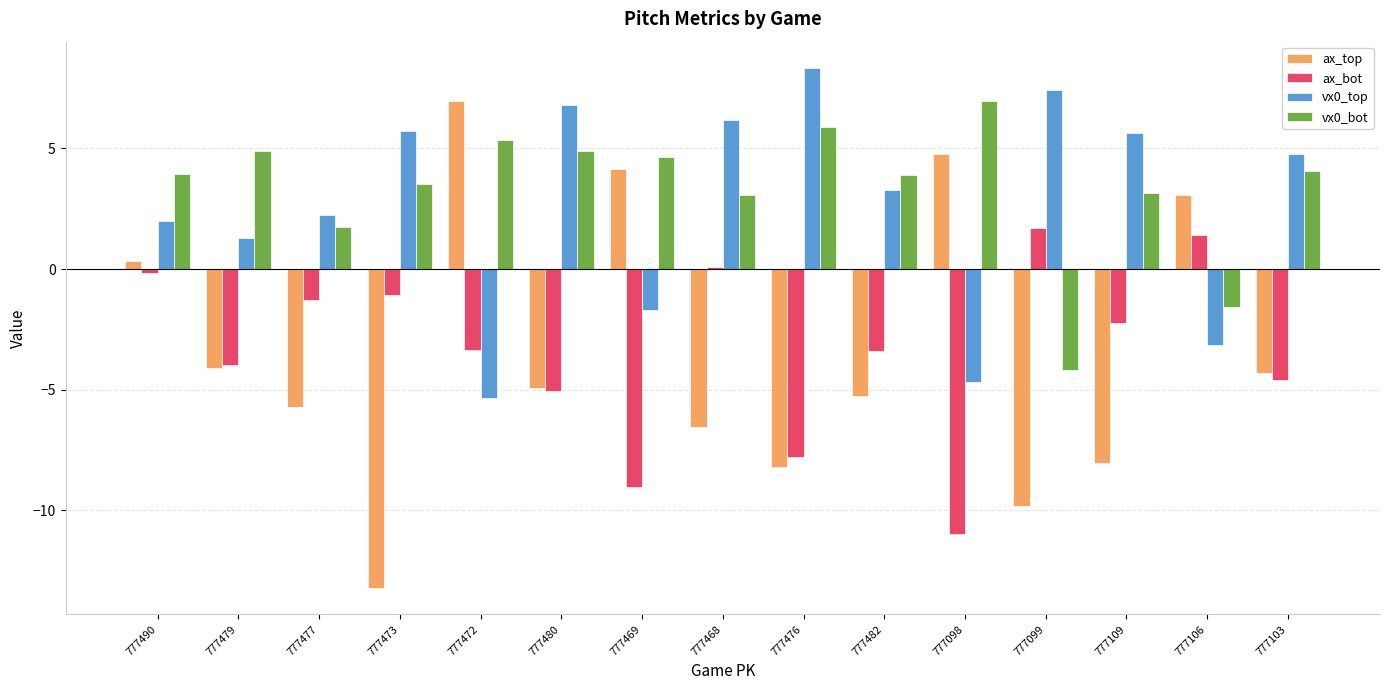

Which category has the highest value in the vx0_top series?

777476